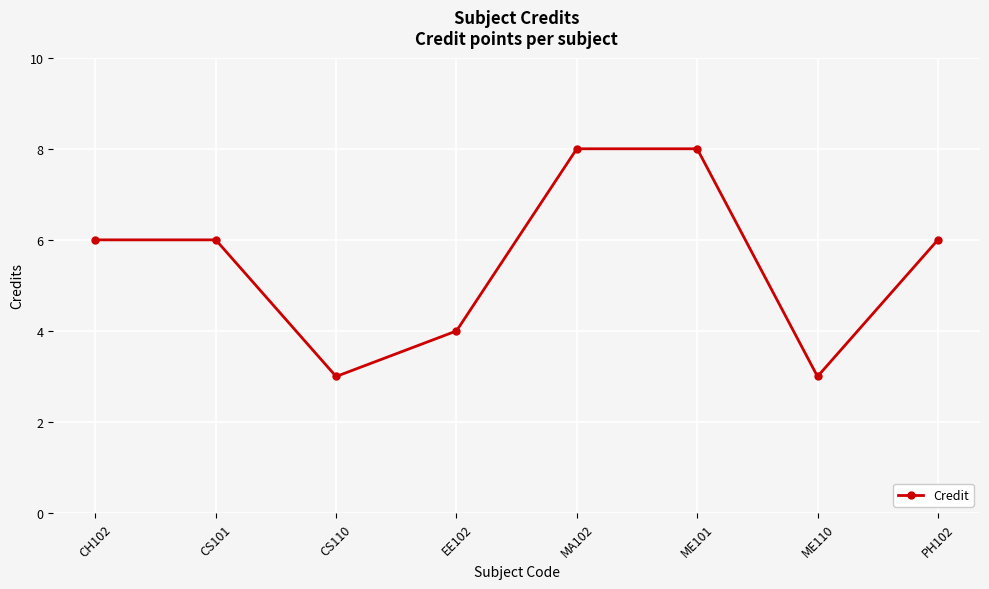

What is the change in value from CS110 to ME101?

+5